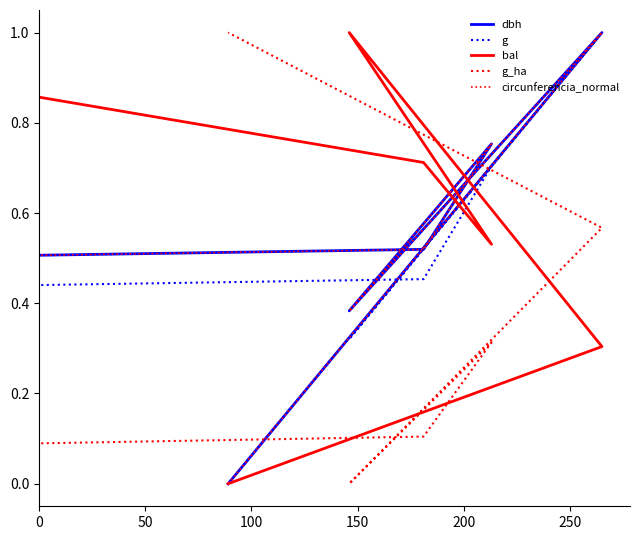

Is the value of dbh at 250 greater than the value of g at 250?

No